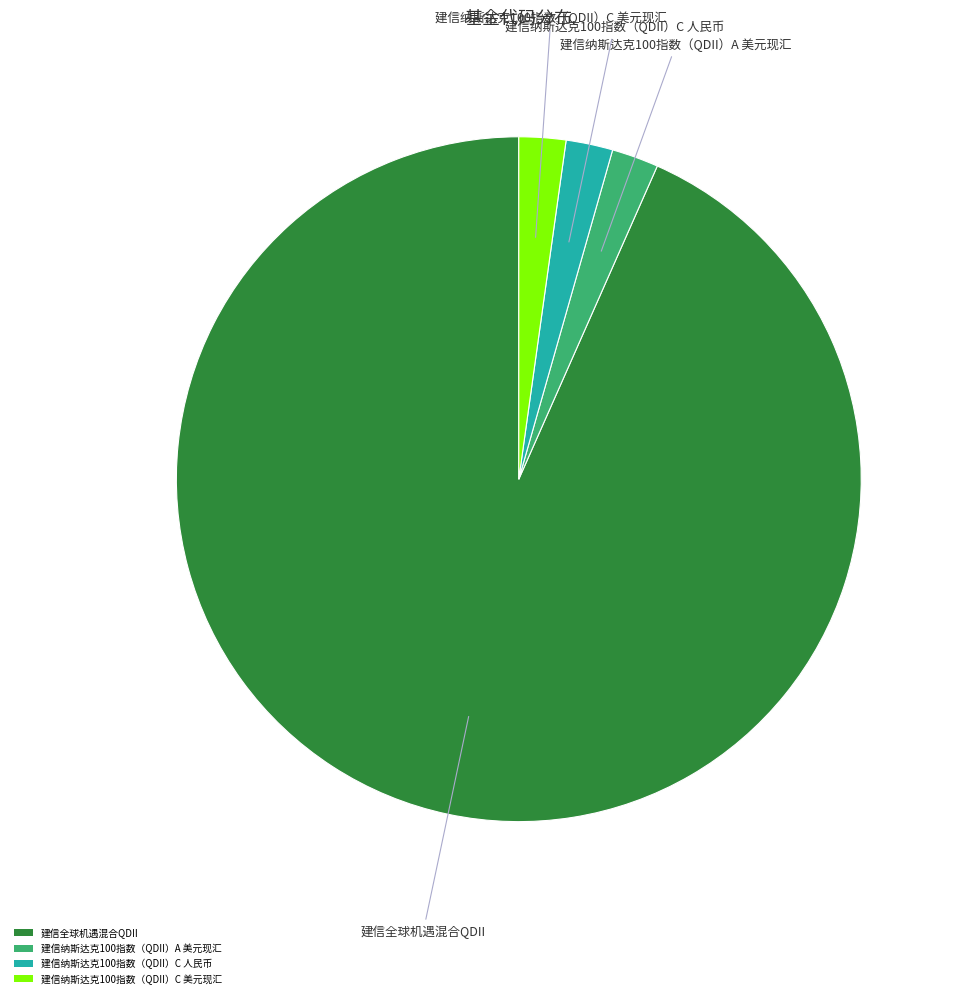

Count the number of slices in the pie.

4